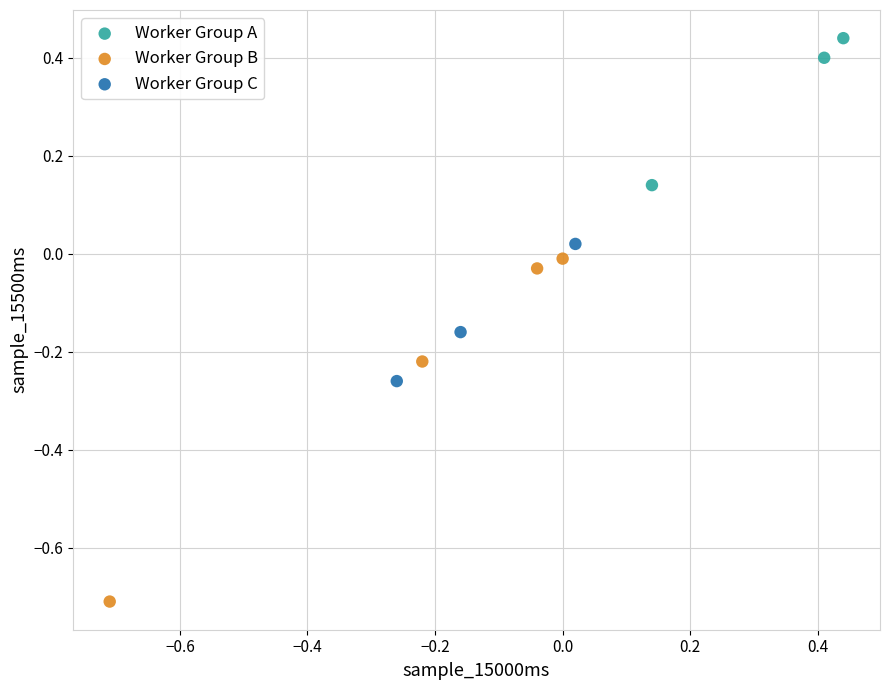

Which series has the largest Y range (max minus min)?

Worker Group B